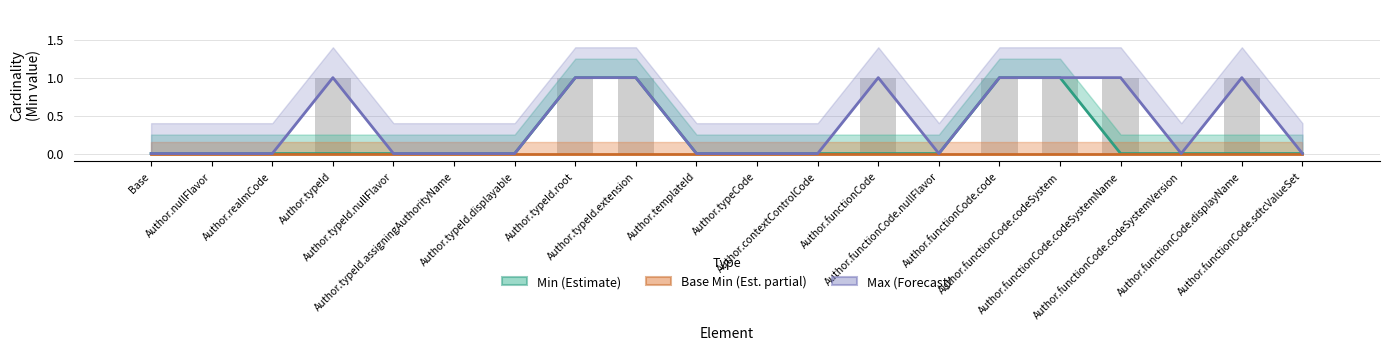

What is the sum of the Max values at Author.typeId and Author.functionCode.codeSystemName?

2